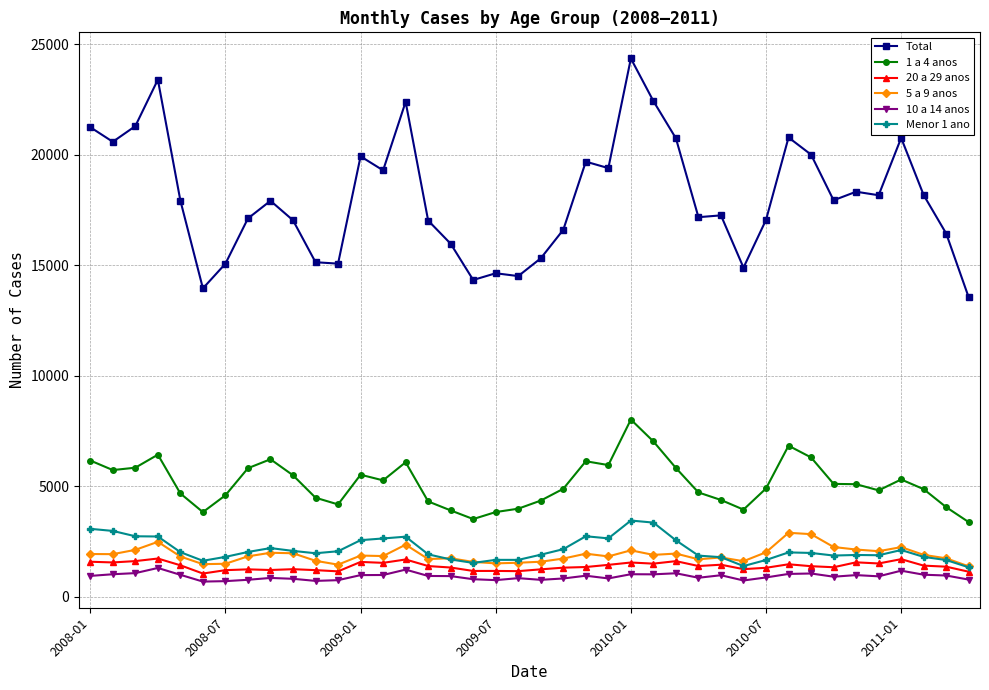

What is the maximum value shown in the chart?

24346